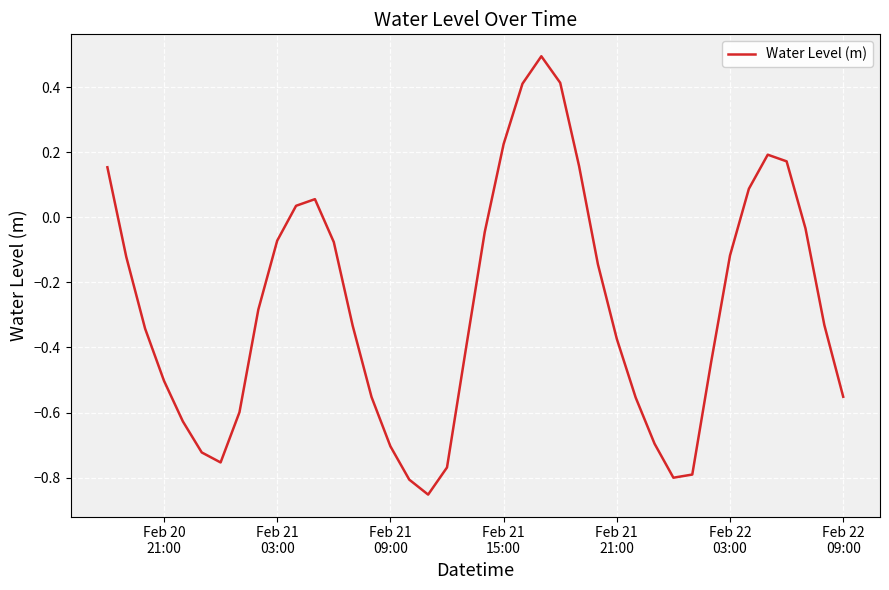

What is the difference between the maximum and minimum values?

1.3